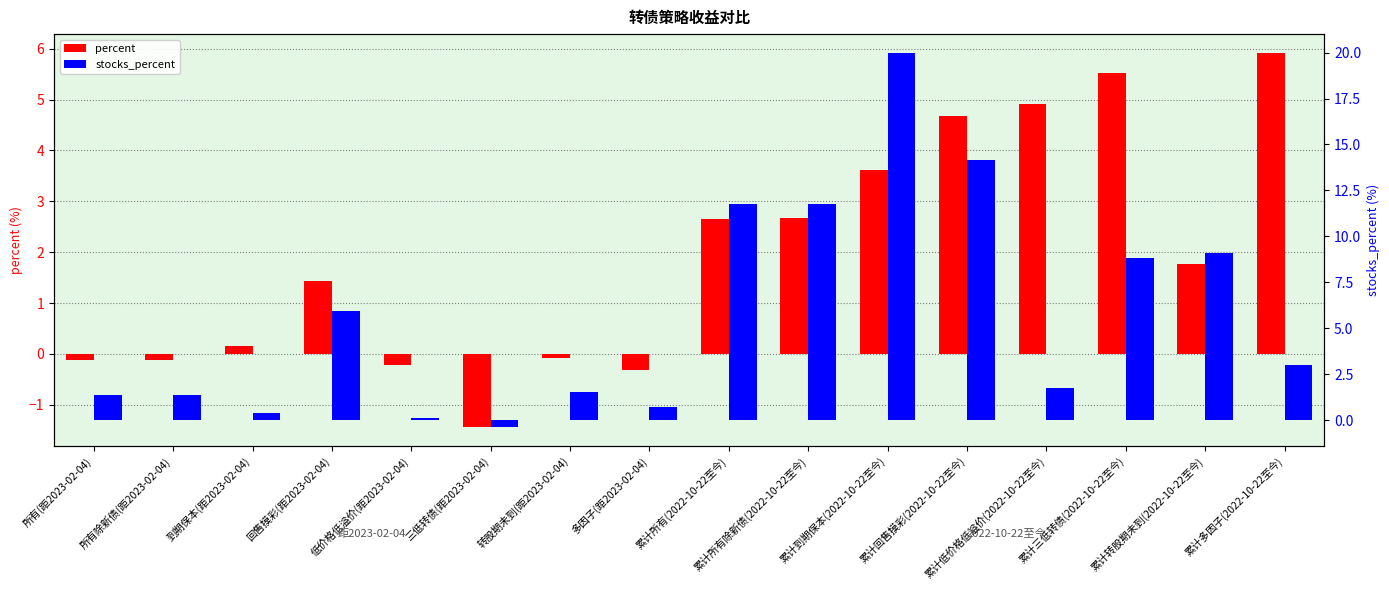

What is the difference between the highest and lowest values at 累计所有(2022-10-22至今)?

9.1